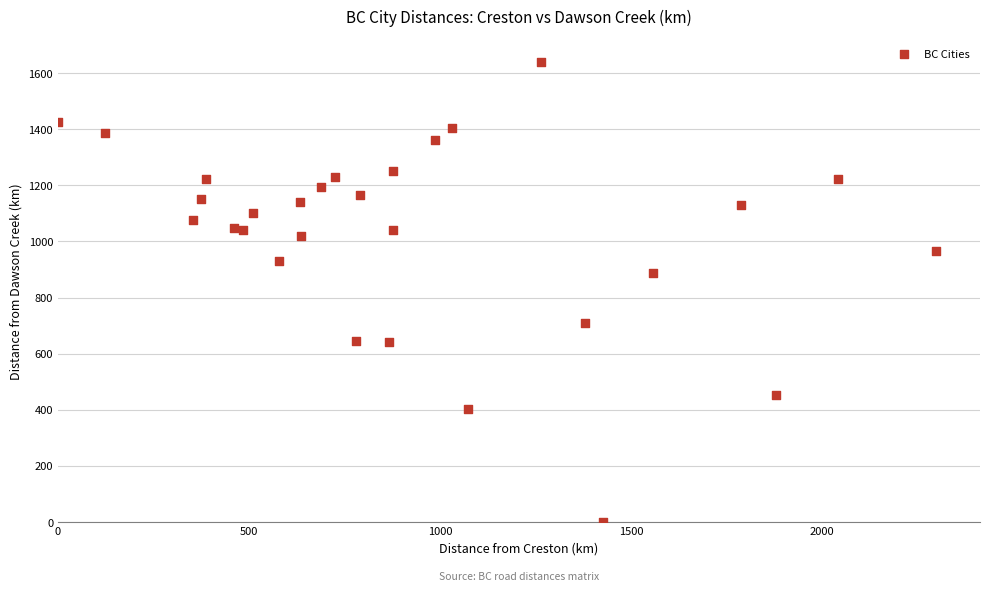

What Y value in the scatter plot is closest to 819?

889